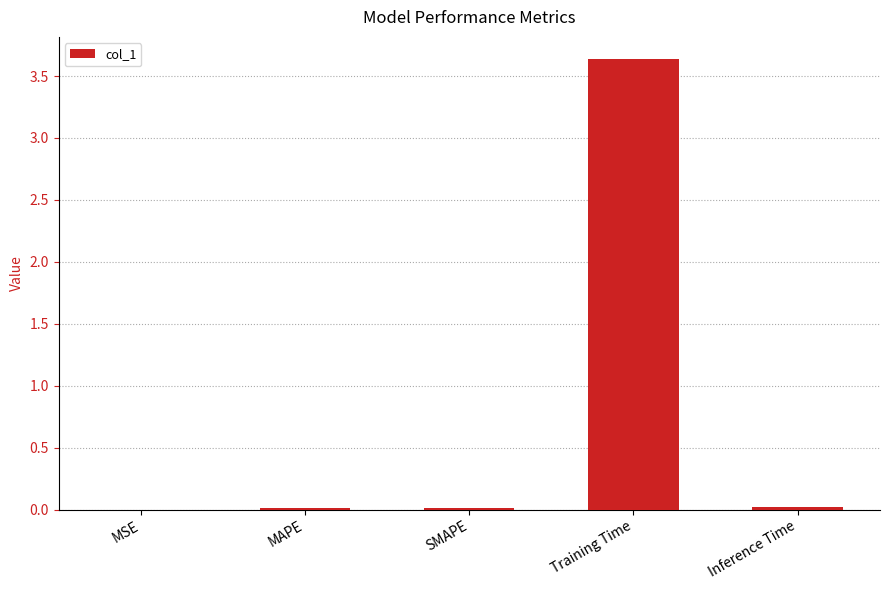

What is the greatest value displayed?

3.6